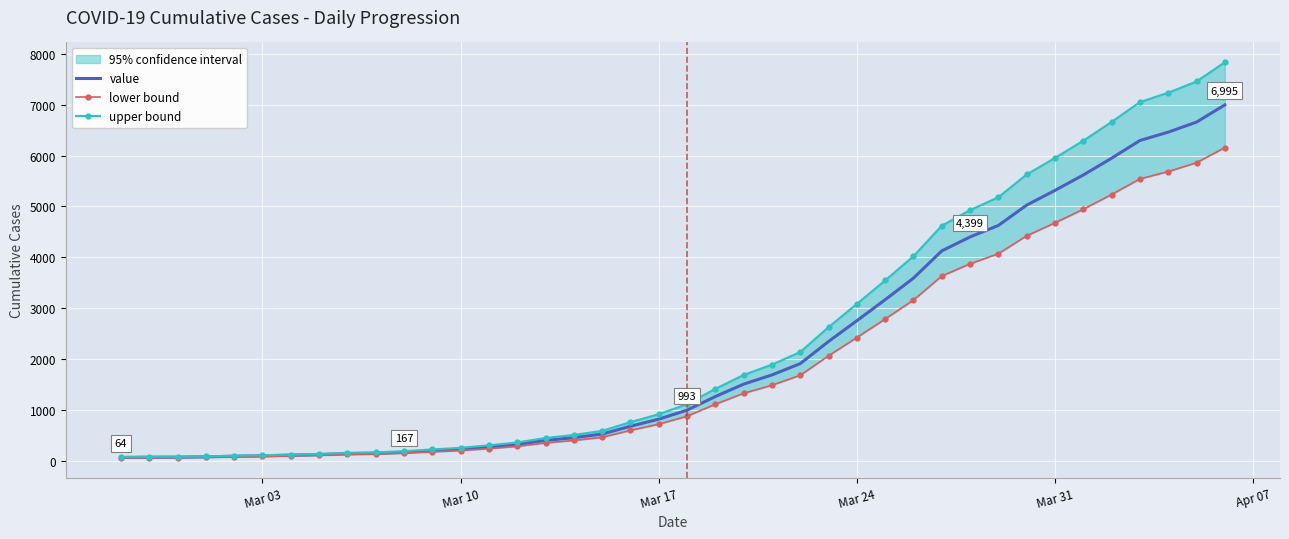

Which series has the widest spread of values?

upper bound